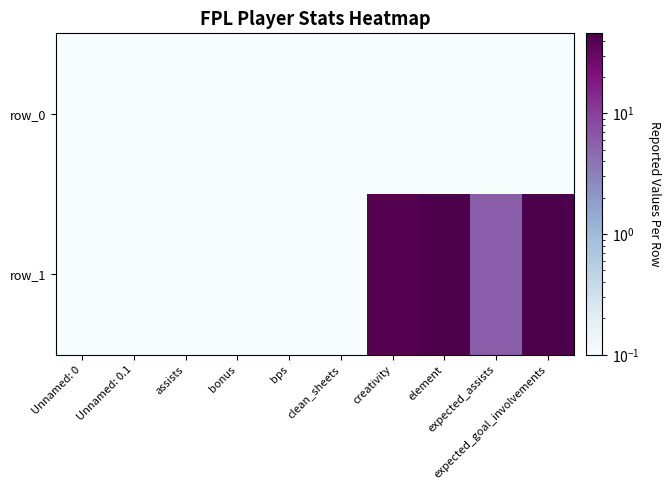

Between Unnamed: 0.1 and bps, which series saw the biggest shift?

row_0